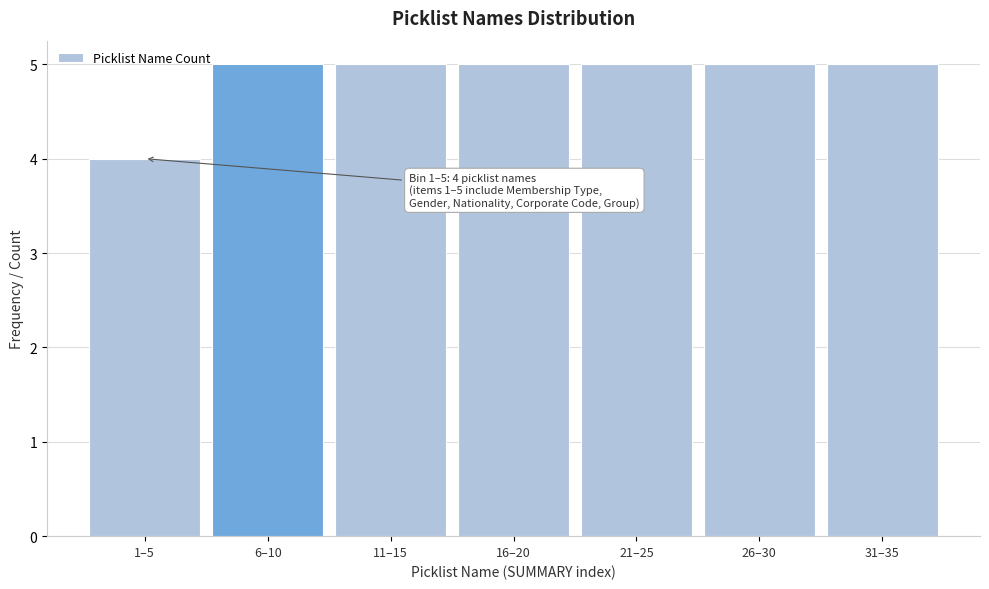

Reading left to right, list all the values displayed in this chart.

1–5=4	6–10=5	11–15=5	16–20=5	21–25=5	26–30=5	31–35=5